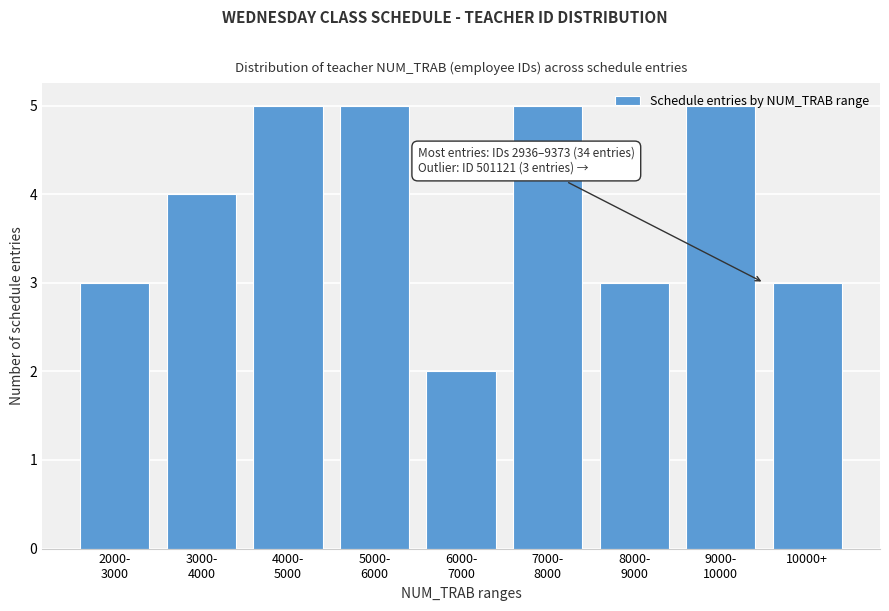

What is the difference between the second highest and minimum values?

3